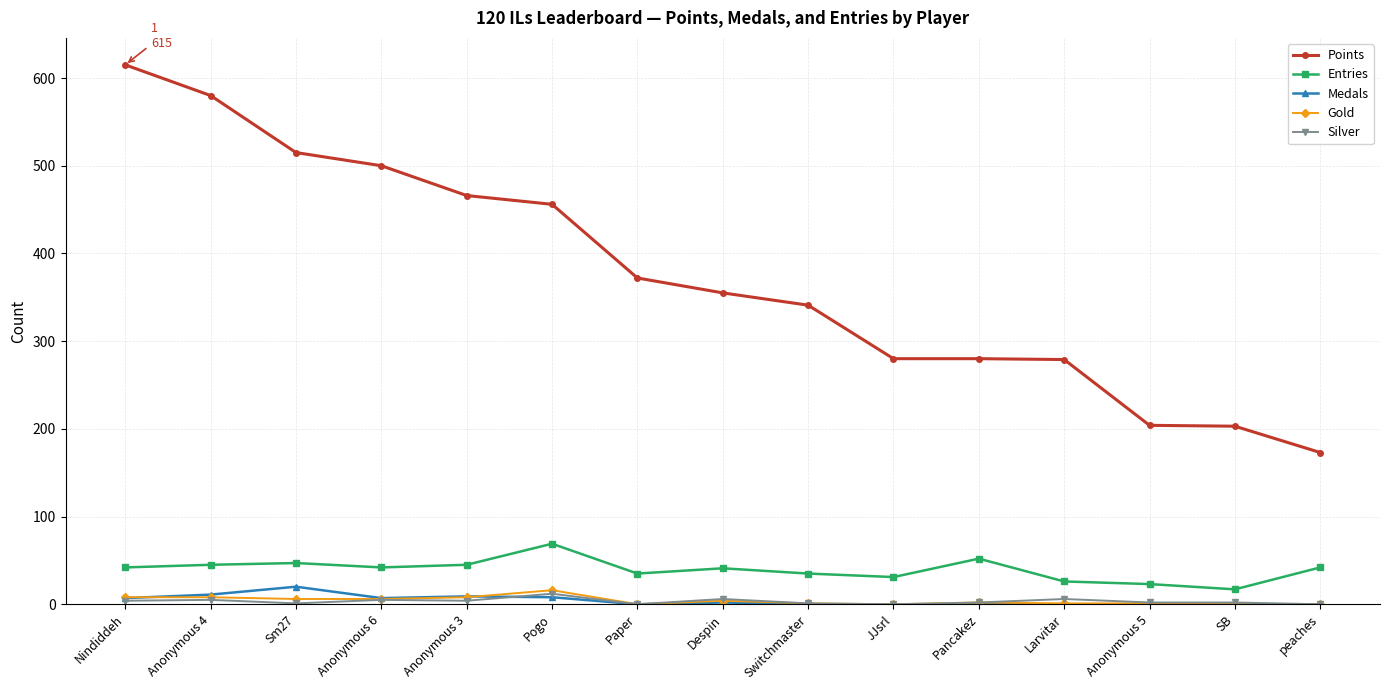

What is the maximum value shown in the chart?

615